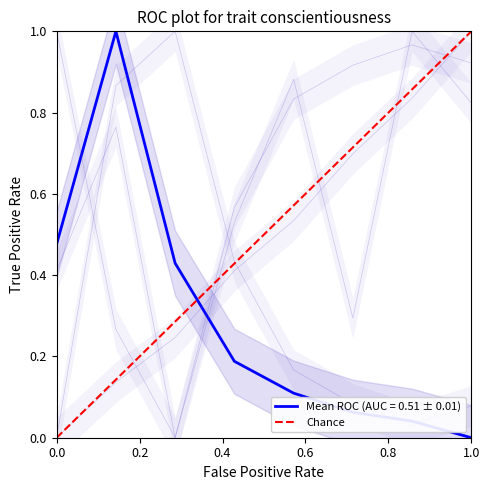

What is the maximum value shown in the chart?

1